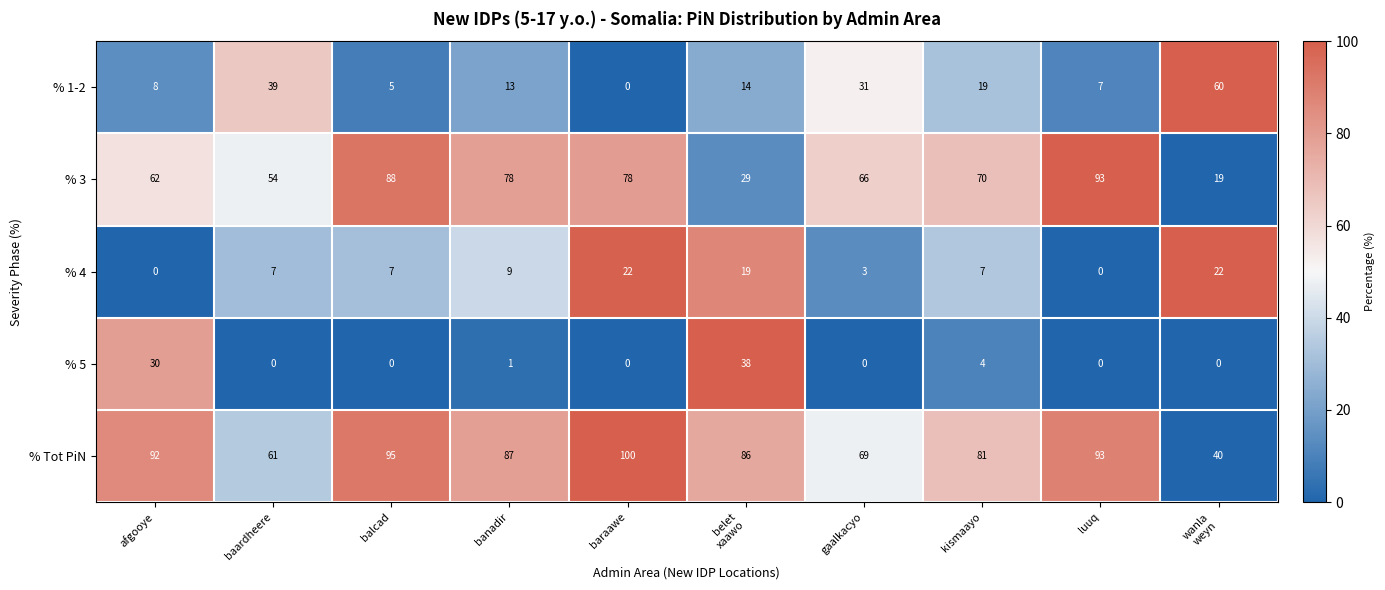

The value of % 5 at luuq is 0. True or false?

True